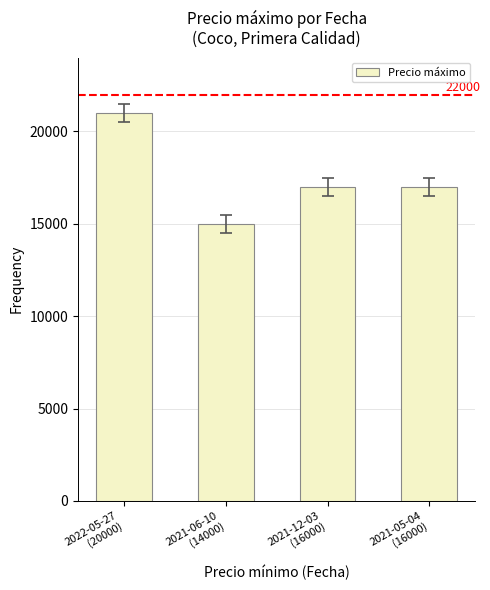

Is it true that the value at 2021-05-04
(16000) is 17000?

True